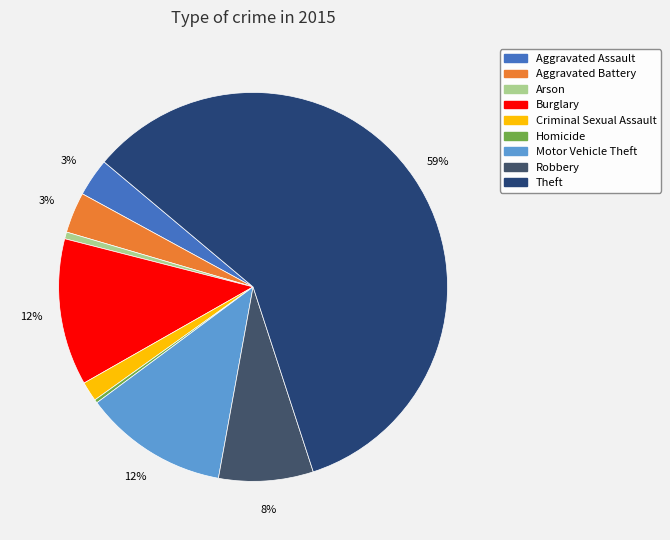

What is the largest slice in the pie chart?

Theft